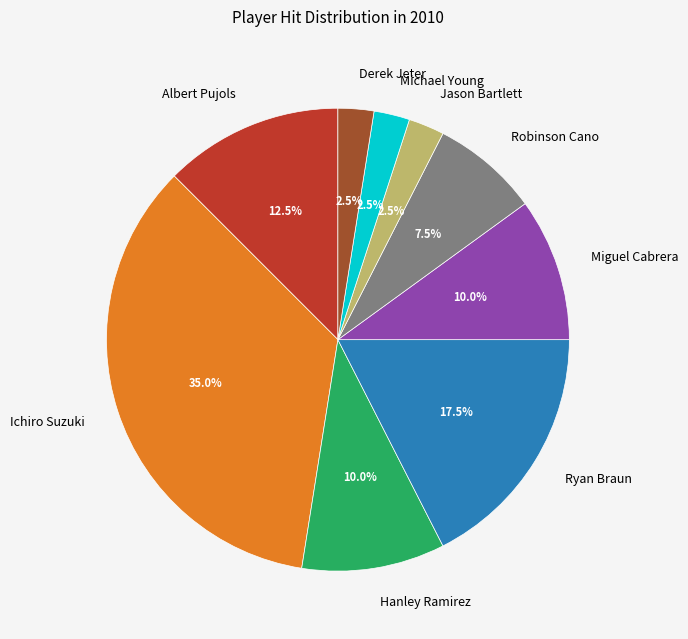

Is the sum of Robinson Cano and Derek Jeter greater than half?

No